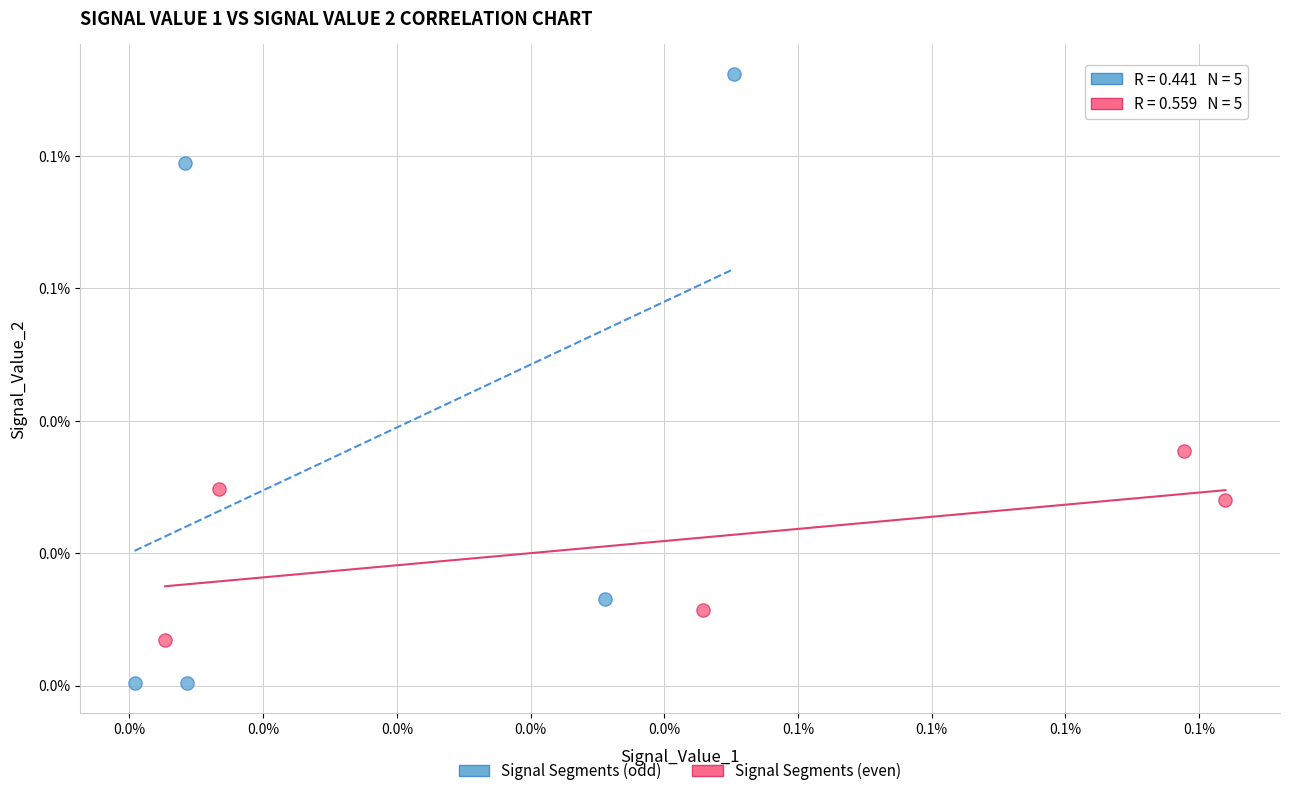

What are all the series names shown in the legend?

Signal Segments (odd), Signal Segments (even)